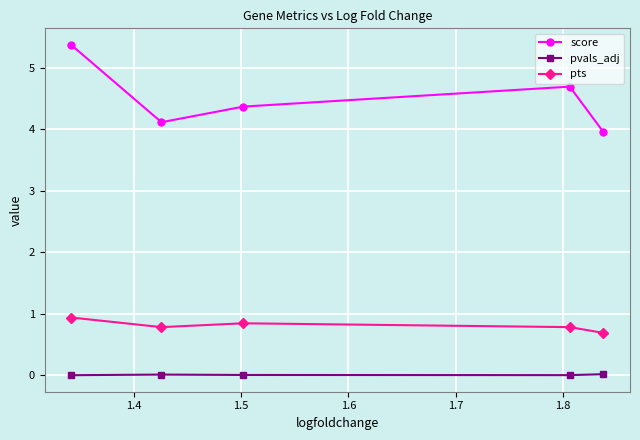

What is the greatest value displayed?

5.4